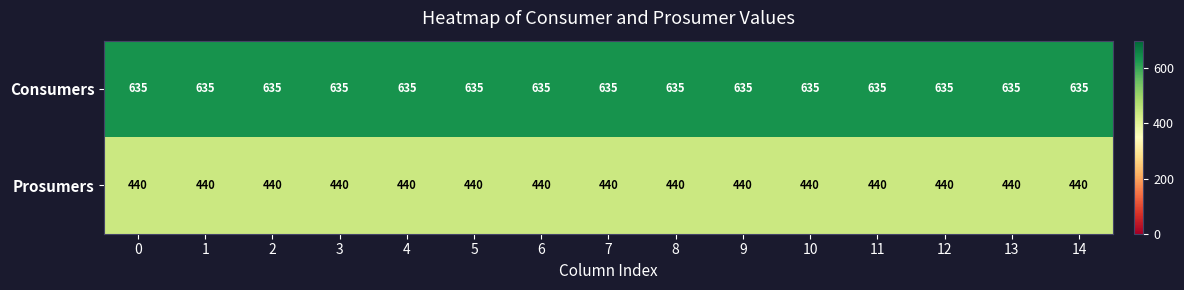

What is the total value across all series at 13?

1075